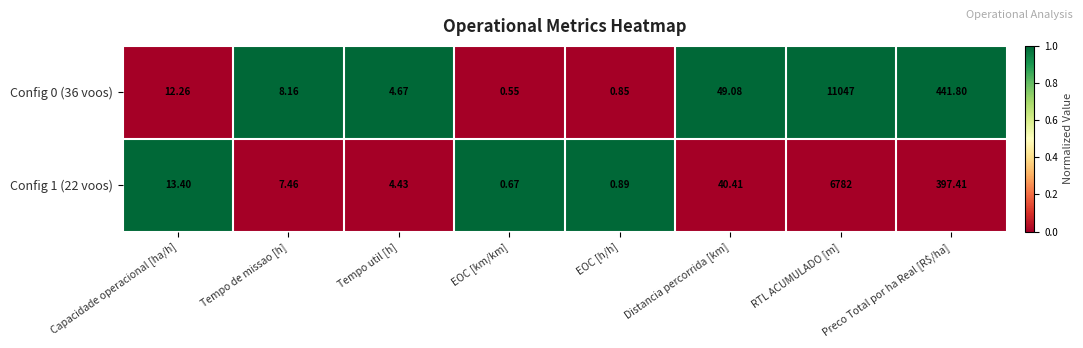

Which series has the largest range (max minus min)?

Config 0 (36 voos)